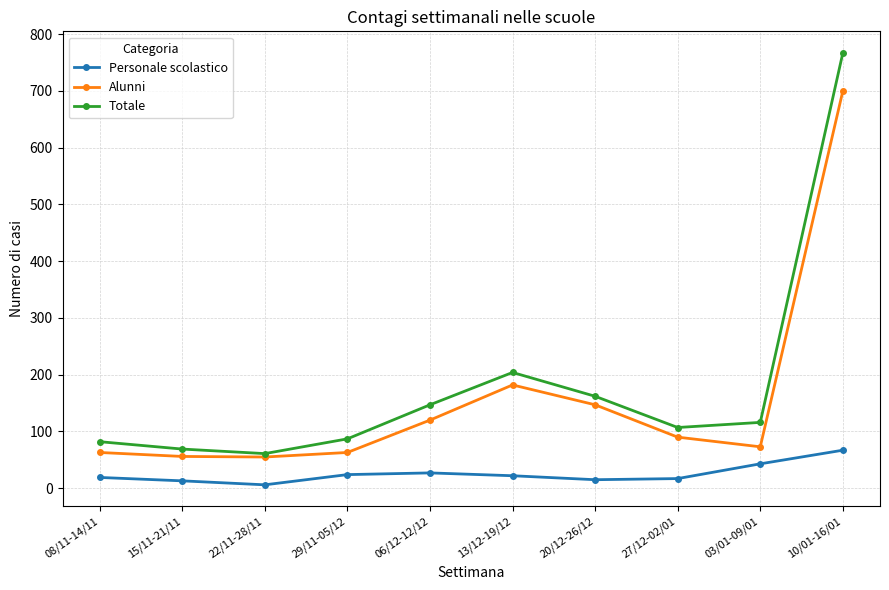

What is the sum of all Personale scolastico values?

253